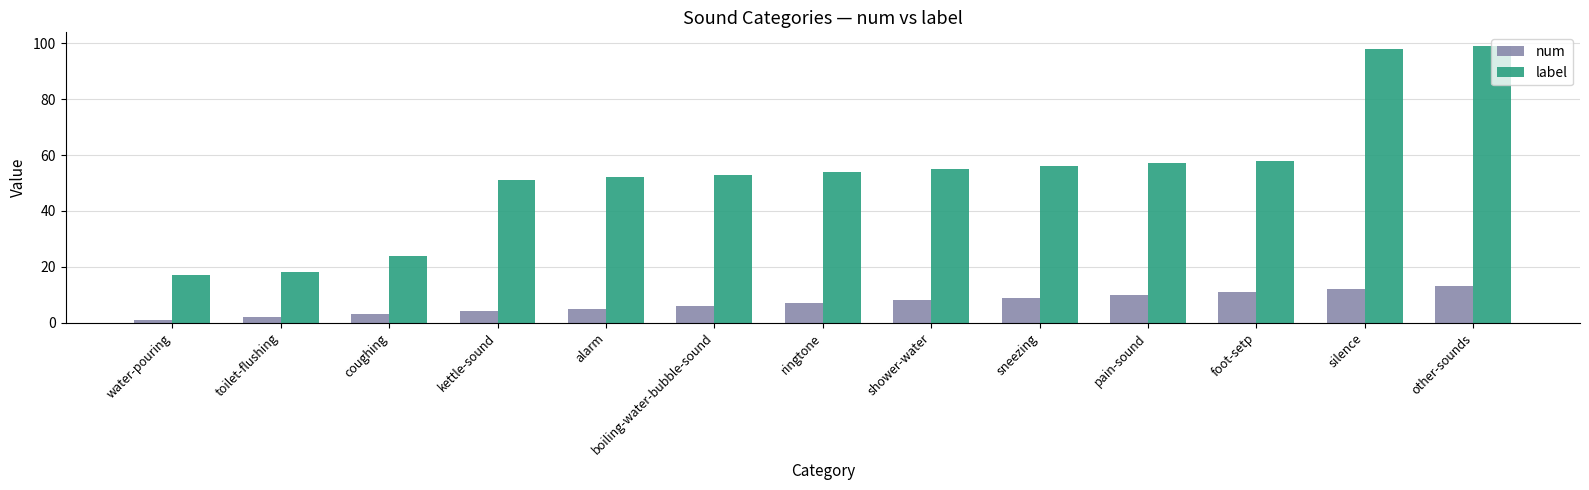

Reading right to left, transcribe all the data shown in this chart.

num: 13	12	11	10	9	8	7	6	5	4	3	2	1
label: 99	98	58	57	56	55	54	53	52	51	24	18	17